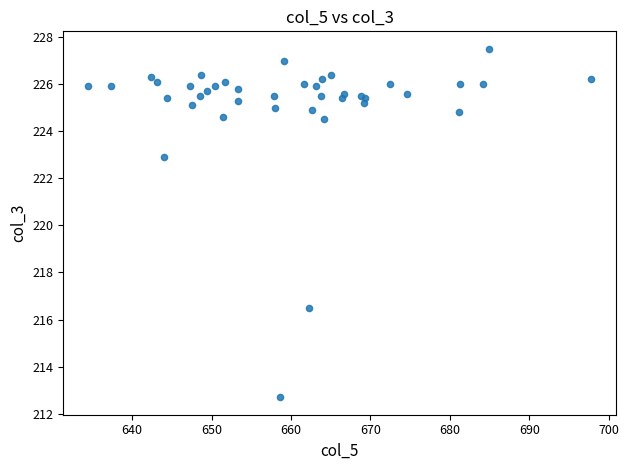

What Y value in the scatter plot is closest to 220?

222.9